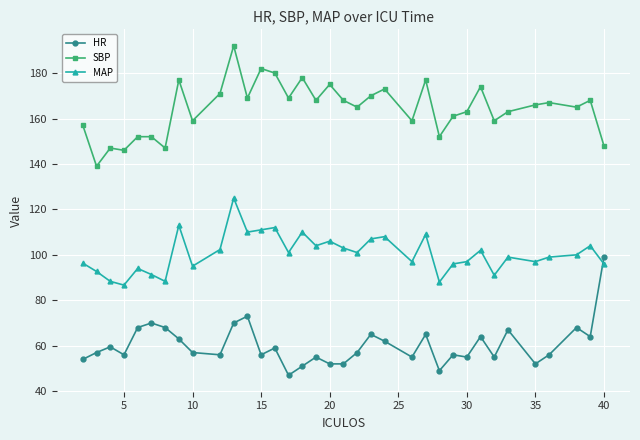

Rank the series by their average value, from lowest to highest.

HR, MAP, SBP